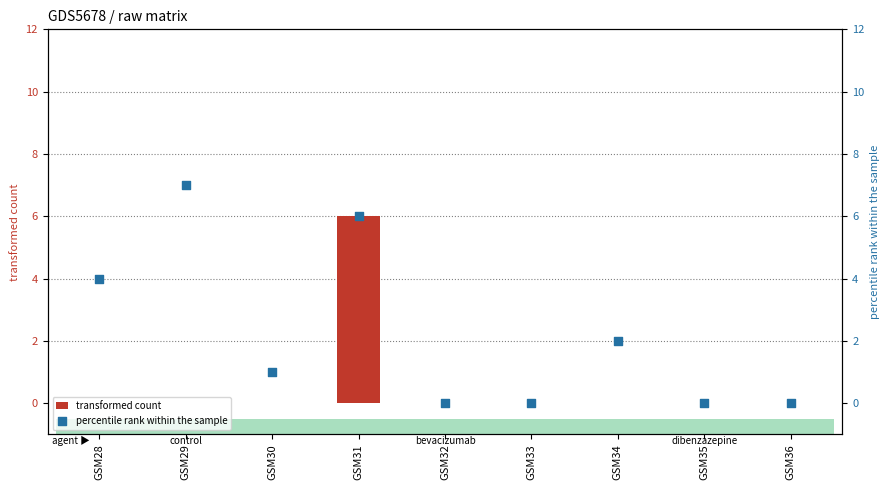

What are all the series names shown in the legend?

transformed count, percentile rank within the sample